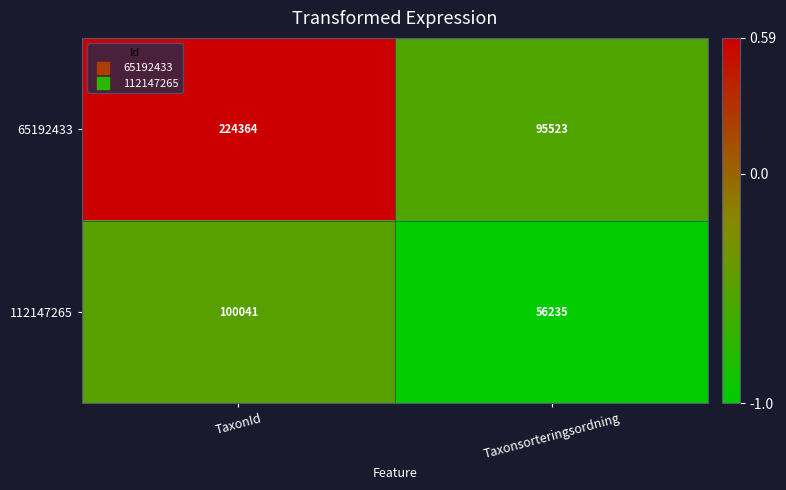

At which label does 65192433 reach its peak?

TaxonId